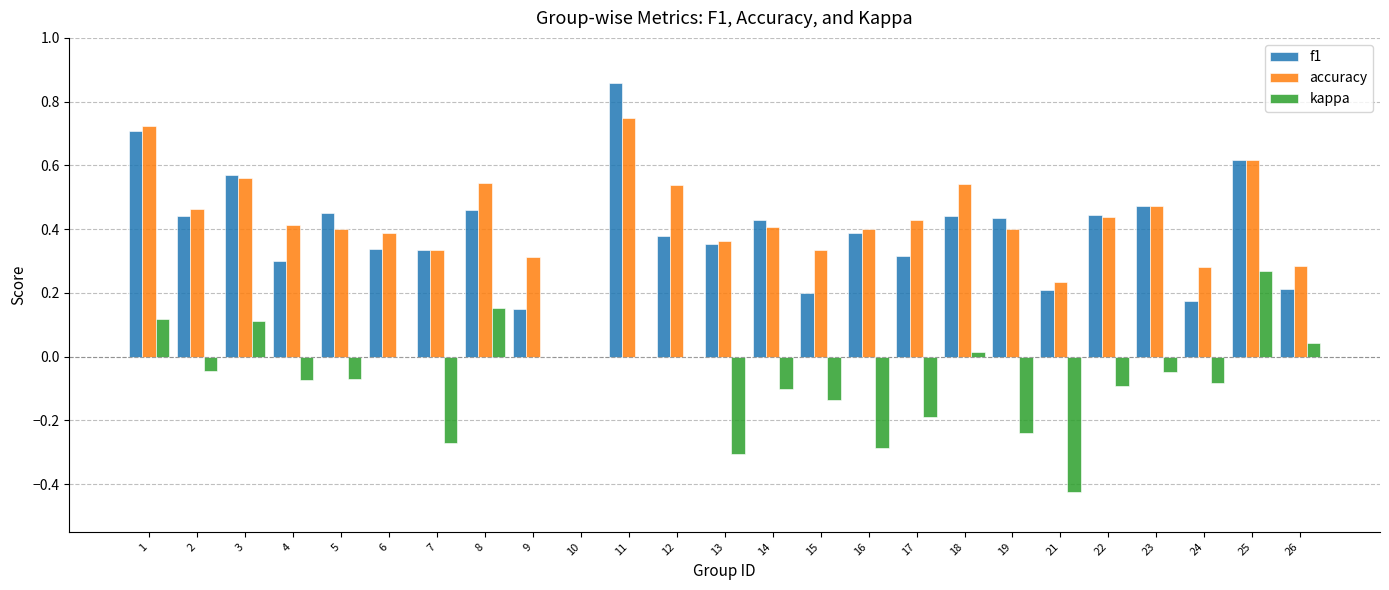

Which series changed the most between 25 and 26?

f1